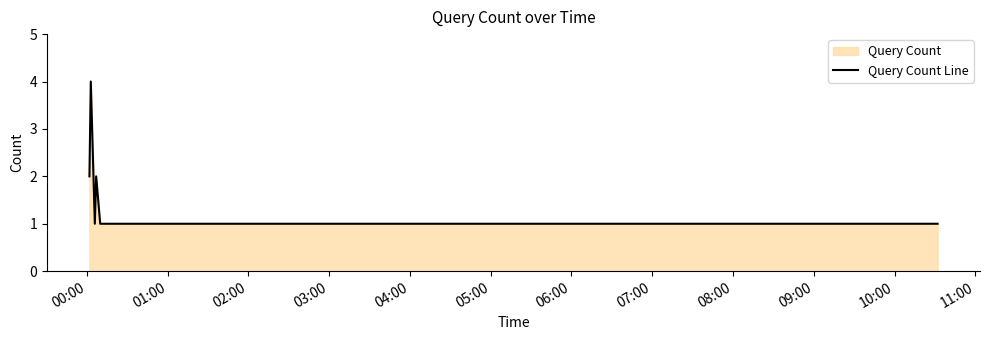

What is the difference between the maximum and minimum values?

3